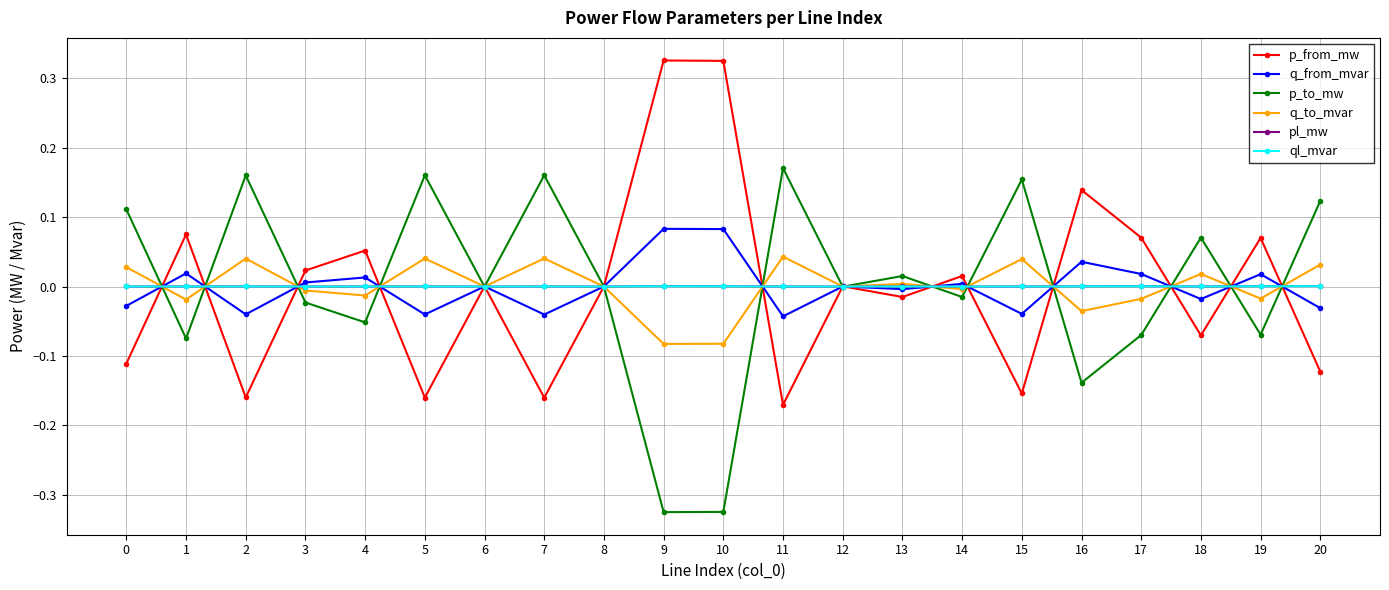

The value of p_to_mw at 1 is -0.0. True or false?

False